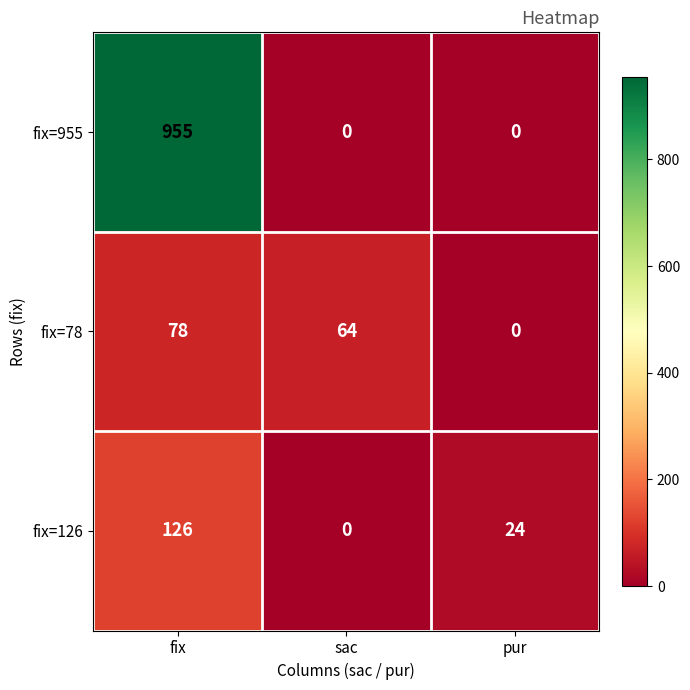

What is the sum of the fix=78 values at pur and fix?

78